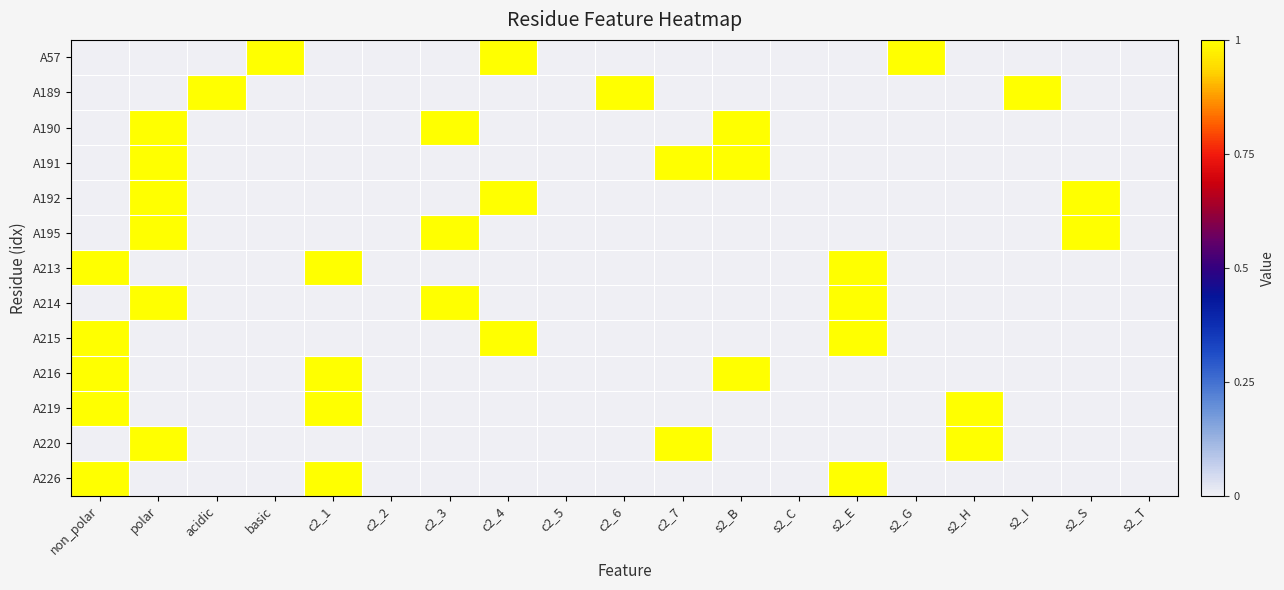

Reading left to right, extract all data points from this chart.

A57: non_polar=0	polar=0	acidic=0	basic=1	c2_1=0	c2_2=0	c2_3=0	c2_4=1	c2_5=0	c2_6=0	c2_7=0	s2_B=0	s2_C=0	s2_E=0	s2_G=1	s2_H=0	s2_I=0	s2_S=0	s2_T=0
A189: non_polar=0	polar=0	acidic=1	basic=0	c2_1=0	c2_2=0	c2_3=0	c2_4=0	c2_5=0	c2_6=1	c2_7=0	s2_B=0	s2_C=0	s2_E=0	s2_G=0	s2_H=0	s2_I=1	s2_S=0	s2_T=0
A190: non_polar=0	polar=1	acidic=0	basic=0	c2_1=0	c2_2=0	c2_3=1	c2_4=0	c2_5=0	c2_6=0	c2_7=0	s2_B=1	s2_C=0	s2_E=0	s2_G=0	s2_H=0	s2_I=0	s2_S=0	s2_T=0
A191: non_polar=0	polar=1	acidic=0	basic=0	c2_1=0	c2_2=0	c2_3=0	c2_4=0	c2_5=0	c2_6=0	c2_7=1	s2_B=1	s2_C=0	s2_E=0	s2_G=0	s2_H=0	s2_I=0	s2_S=0	s2_T=0
A192: non_polar=0	polar=1	acidic=0	basic=0	c2_1=0	c2_2=0	c2_3=0	c2_4=1	c2_5=0	c2_6=0	c2_7=0	s2_B=0	s2_C=0	s2_E=0	s2_G=0	s2_H=0	s2_I=0	s2_S=1	s2_T=0
A195: non_polar=0	polar=1	acidic=0	basic=0	c2_1=0	c2_2=0	c2_3=1	c2_4=0	c2_5=0	c2_6=0	c2_7=0	s2_B=0	s2_C=0	s2_E=0	s2_G=0	s2_H=0	s2_I=0	s2_S=1	s2_T=0
A213: non_polar=1	polar=0	acidic=0	basic=0	c2_1=1	c2_2=0	c2_3=0	c2_4=0	c2_5=0	c2_6=0	c2_7=0	s2_B=0	s2_C=0	s2_E=1	s2_G=0	s2_H=0	s2_I=0	s2_S=0	s2_T=0
A214: non_polar=0	polar=1	acidic=0	basic=0	c2_1=0	c2_2=0	c2_3=1	c2_4=0	c2_5=0	c2_6=0	c2_7=0	s2_B=0	s2_C=0	s2_E=1	s2_G=0	s2_H=0	s2_I=0	s2_S=0	s2_T=0
A215: non_polar=1	polar=0	acidic=0	basic=0	c2_1=0	c2_2=0	c2_3=0	c2_4=1	c2_5=0	c2_6=0	c2_7=0	s2_B=0	s2_C=0	s2_E=1	s2_G=0	s2_H=0	s2_I=0	s2_S=0	s2_T=0
A216: non_polar=1	polar=0	acidic=0	basic=0	c2_1=1	c2_2=0	c2_3=0	c2_4=0	c2_5=0	c2_6=0	c2_7=0	s2_B=1	s2_C=0	s2_E=0	s2_G=0	s2_H=0	s2_I=0	s2_S=0	s2_T=0
A219: non_polar=1	polar=0	acidic=0	basic=0	c2_1=1	c2_2=0	c2_3=0	c2_4=0	c2_5=0	c2_6=0	c2_7=0	s2_B=0	s2_C=0	s2_E=0	s2_G=0	s2_H=1	s2_I=0	s2_S=0	s2_T=0
A220: non_polar=0	polar=1	acidic=0	basic=0	c2_1=0	c2_2=0	c2_3=0	c2_4=0	c2_5=0	c2_6=0	c2_7=1	s2_B=0	s2_C=0	s2_E=0	s2_G=0	s2_H=1	s2_I=0	s2_S=0	s2_T=0
A226: non_polar=1	polar=0	acidic=0	basic=0	c2_1=1	c2_2=0	c2_3=0	c2_4=0	c2_5=0	c2_6=0	c2_7=0	s2_B=0	s2_C=0	s2_E=1	s2_G=0	s2_H=0	s2_I=0	s2_S=0	s2_T=0